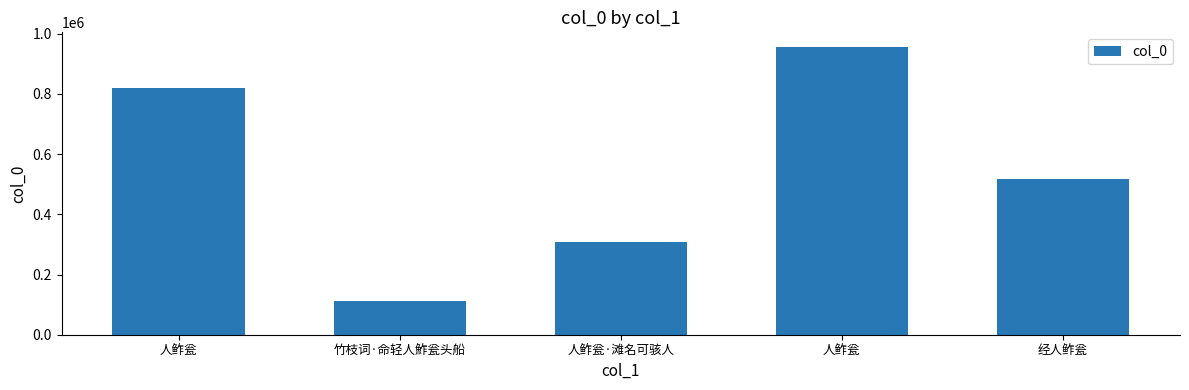

What is the change in value from 竹枝词·命轻人鮓瓮头船 to 人鲊瓮·滩名可骇人?

+194625